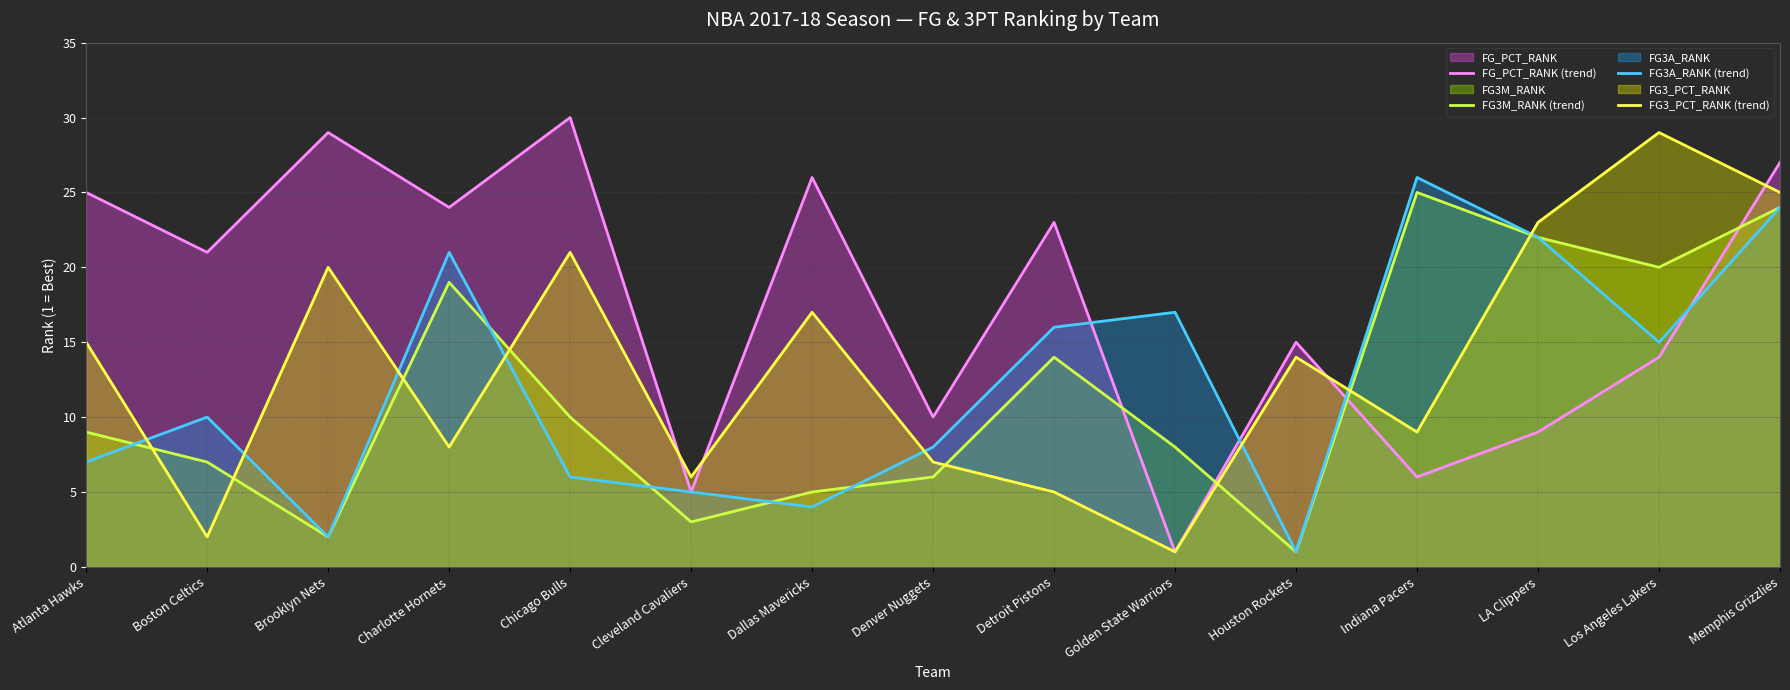

Reading left to right, list all the values displayed in this chart.

FG_PCT_RANK (trend): 25	21	29	24	30	5	26	10	23	1	15	6	9	14	27
FG3M_RANK (trend): 9	7	2	19	10	3	5	6	14	8	1	25	22	20	24
FG3A_RANK (trend): 7	10	2	21	6	5	4	8	16	17	1	26	22	15	24
FG3_PCT_RANK (trend): 15	2	20	8	21	6	17	7	5	1	14	9	23	29	25